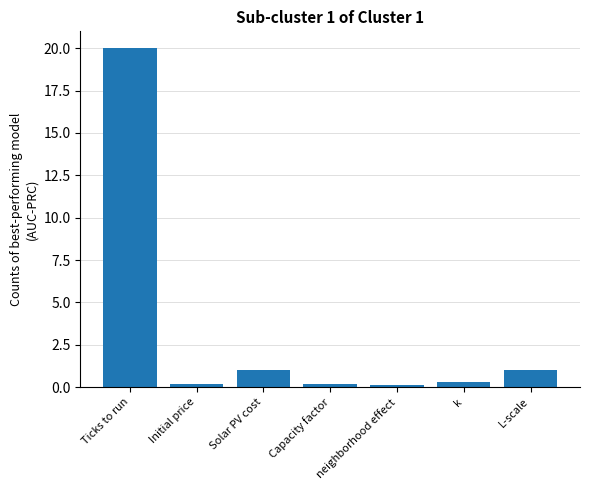

At which category does the chart reach its peak across all series?

Ticks to run